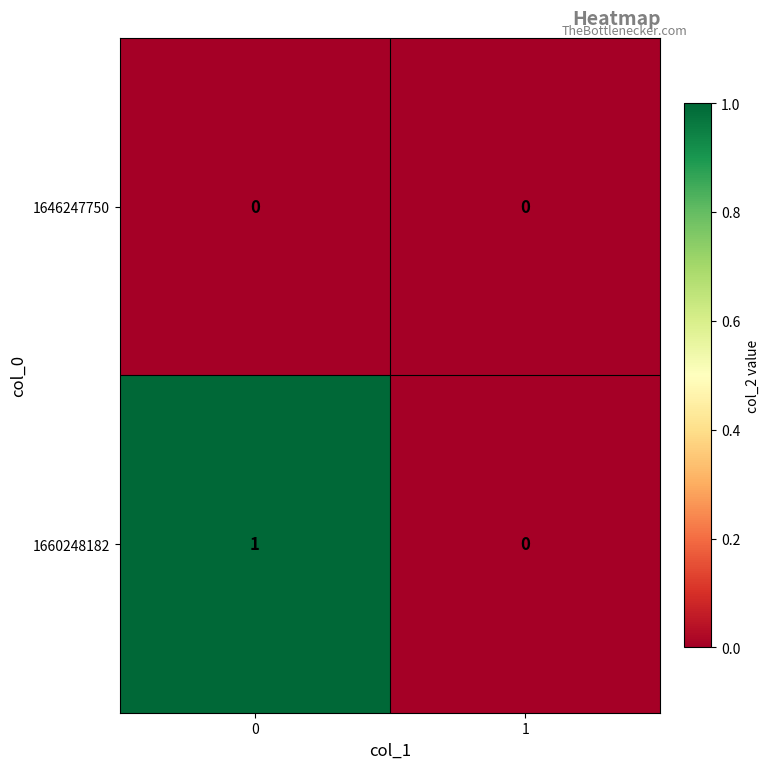

Count the number of data series in this chart.

2